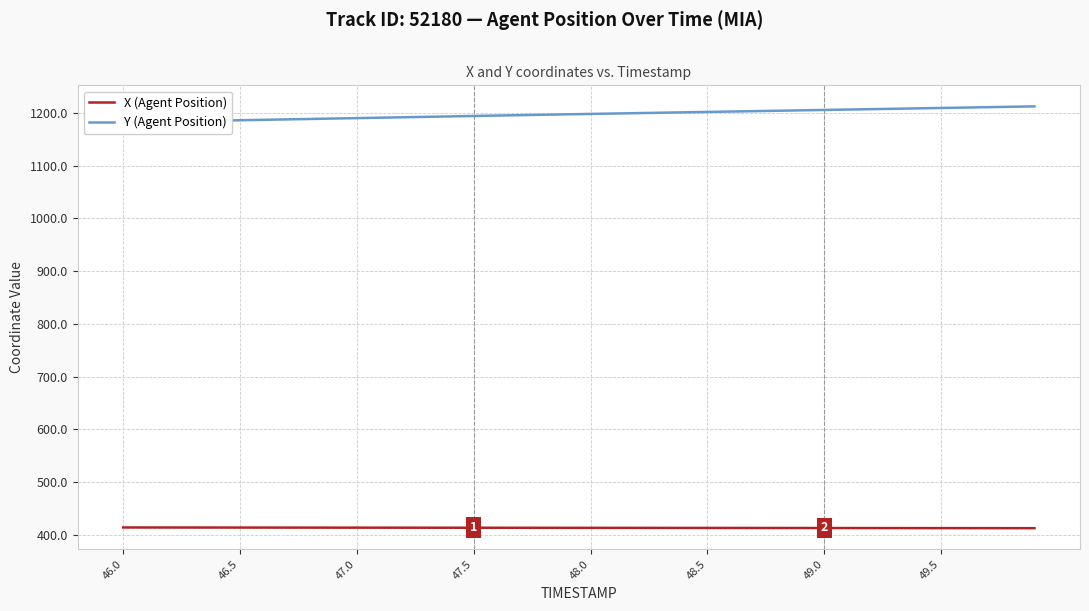

The X (Agent Position) series shows 185.1 at 46.0. True or false?

False